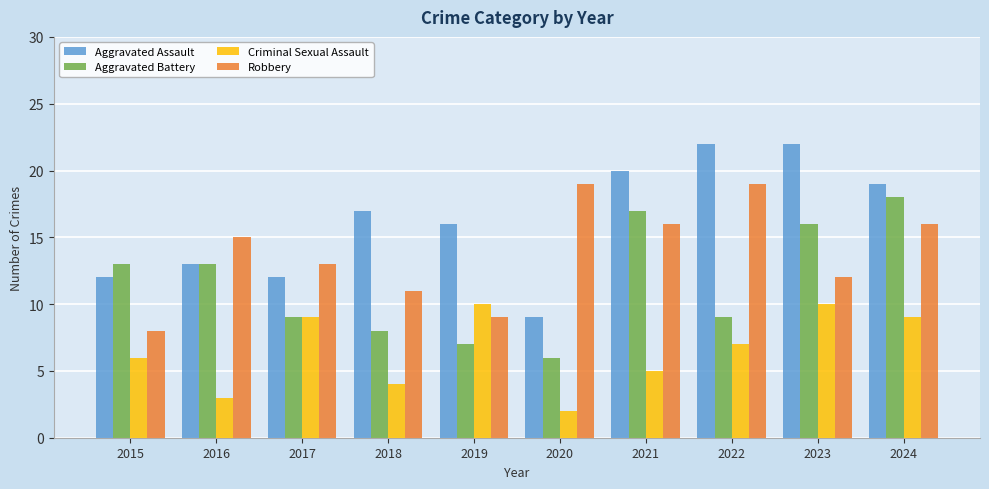

Which category has the highest value in the Aggravated Battery series?

2024